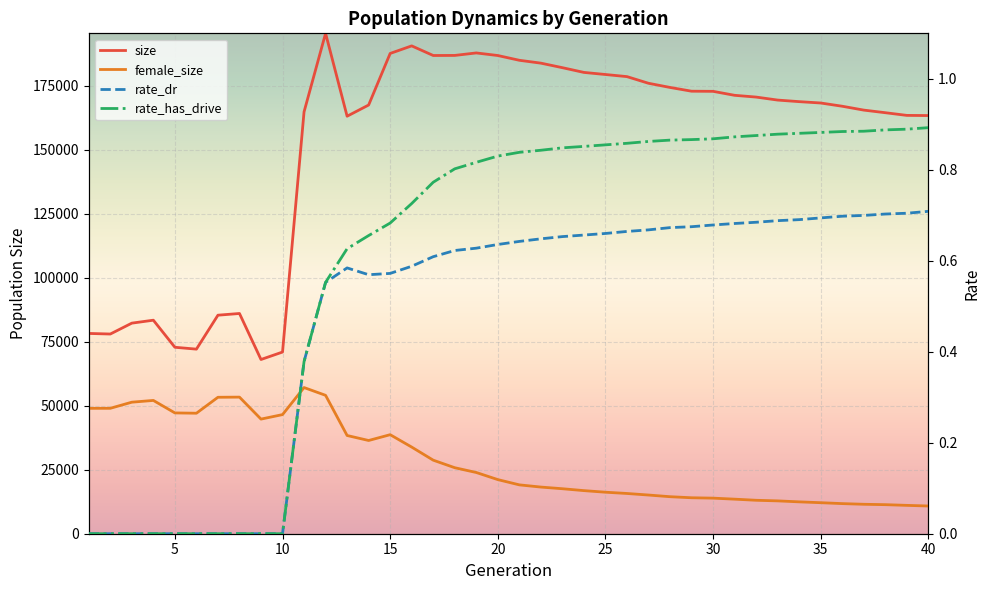

How many distinct data groups are displayed?

4